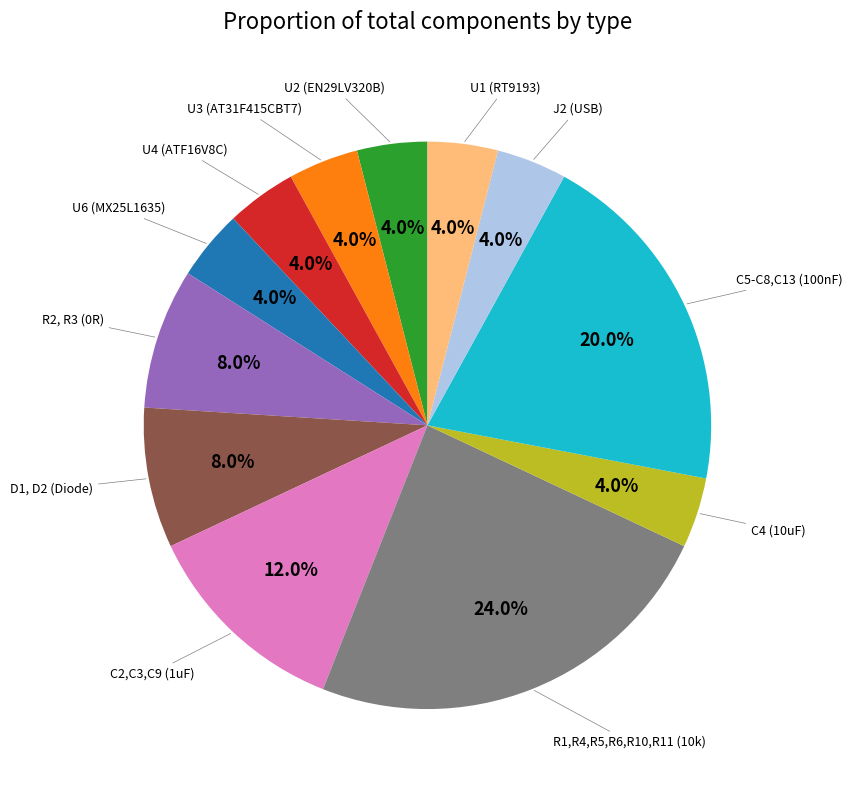

Count the number of slices in the pie.

12